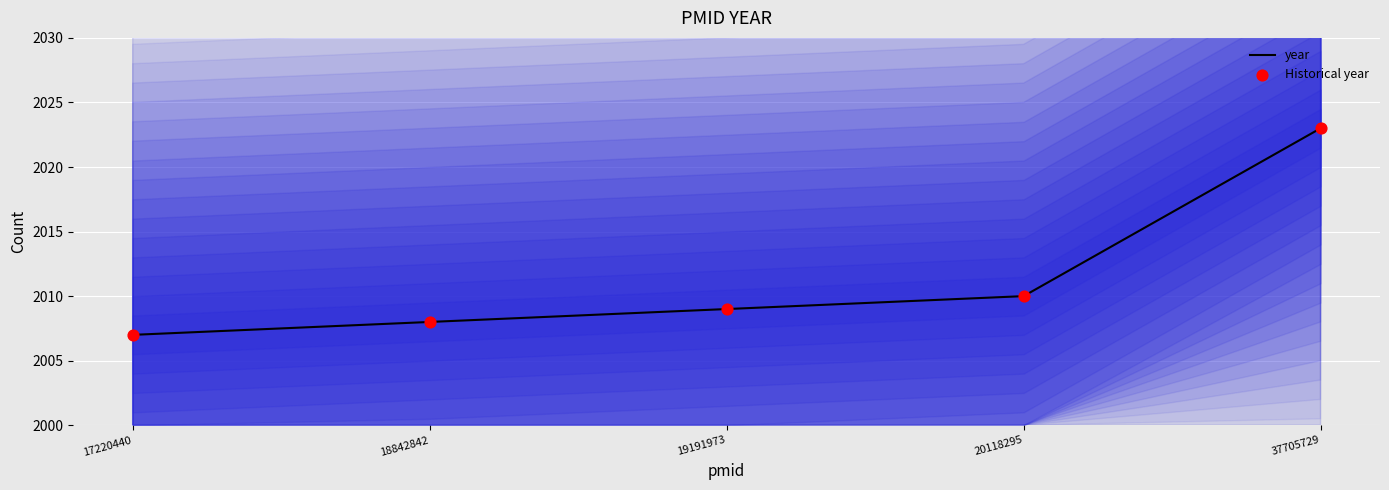

What are all the series names shown in the legend?

year, Historical year